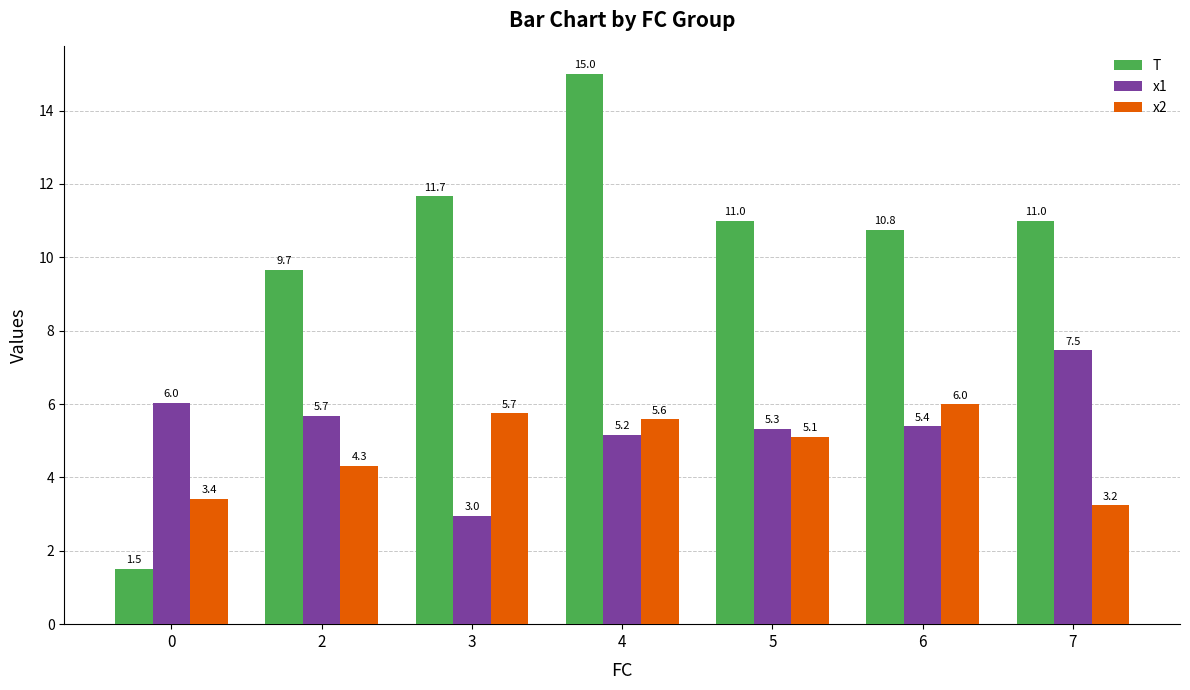

At how many categories does at least one series exceed 3?

7